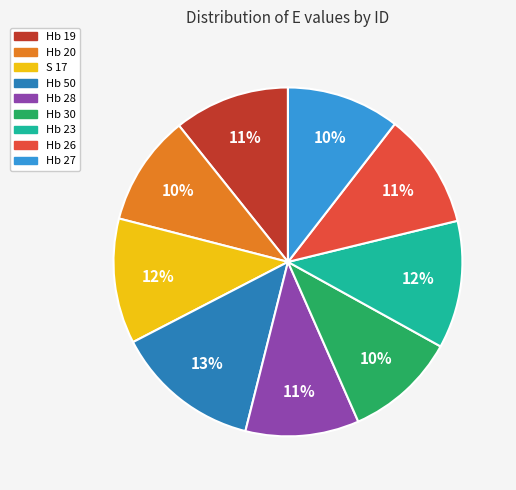

To the nearest percent, what percentage of the pie is Hb 19?

11%